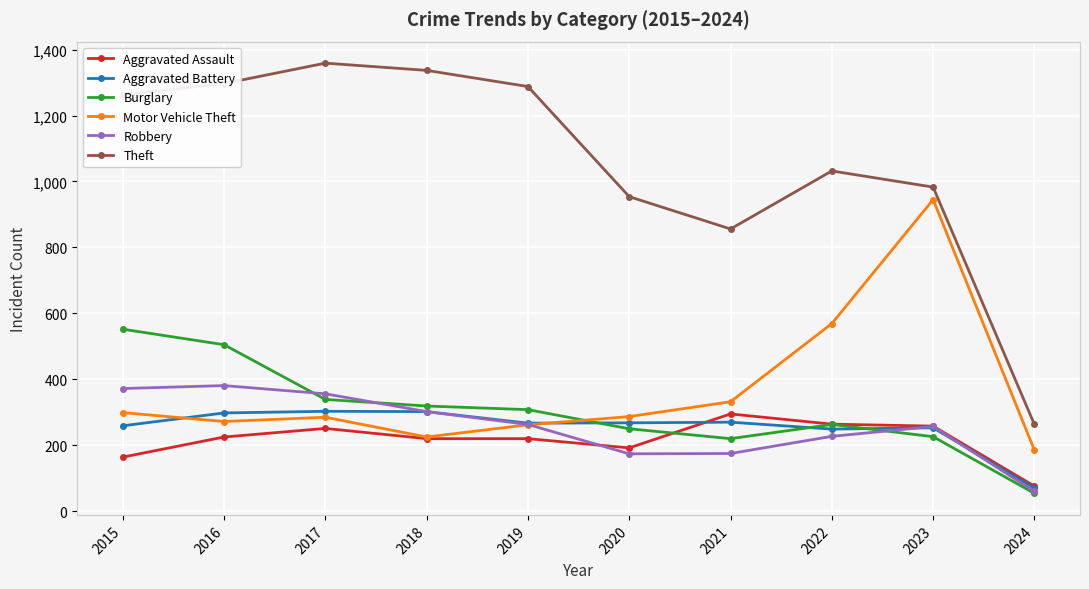

True or false: Robbery has a value of 86 at 2017.

False